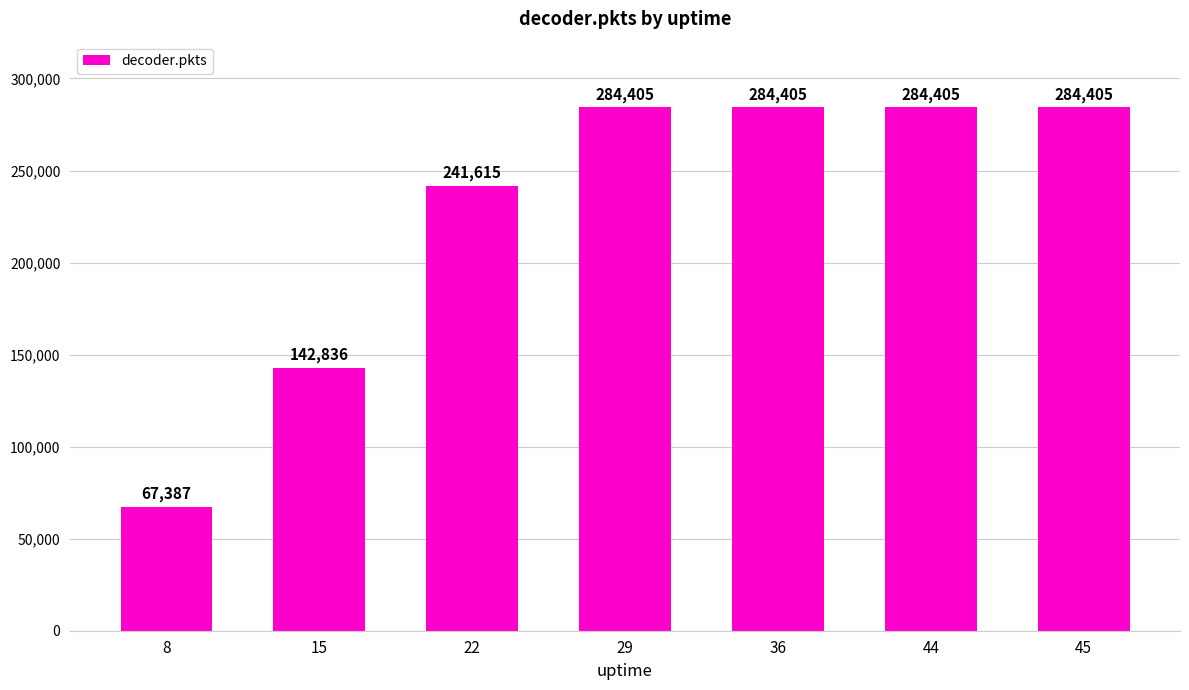

What is the sum of the values at 8 and 15?

210223